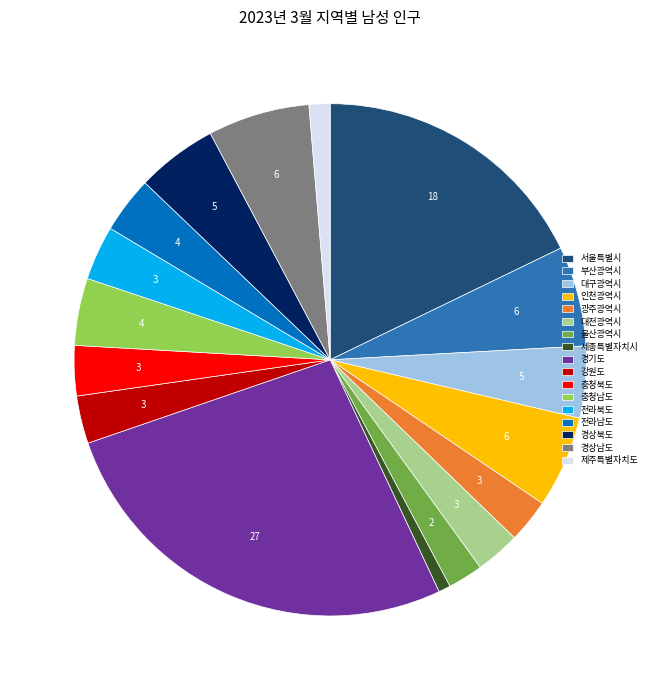

True or false: 충청남도 accounts for 4% of the total.

True